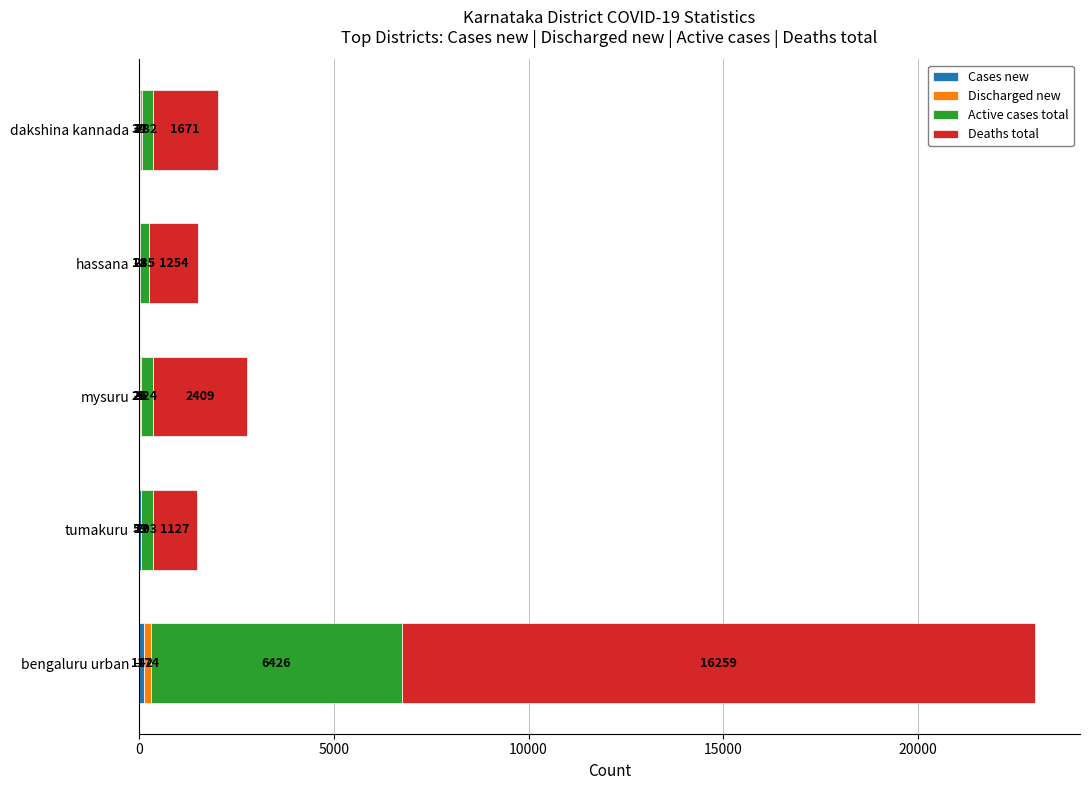

At which category is the sum across all series the highest?

bengaluru urban